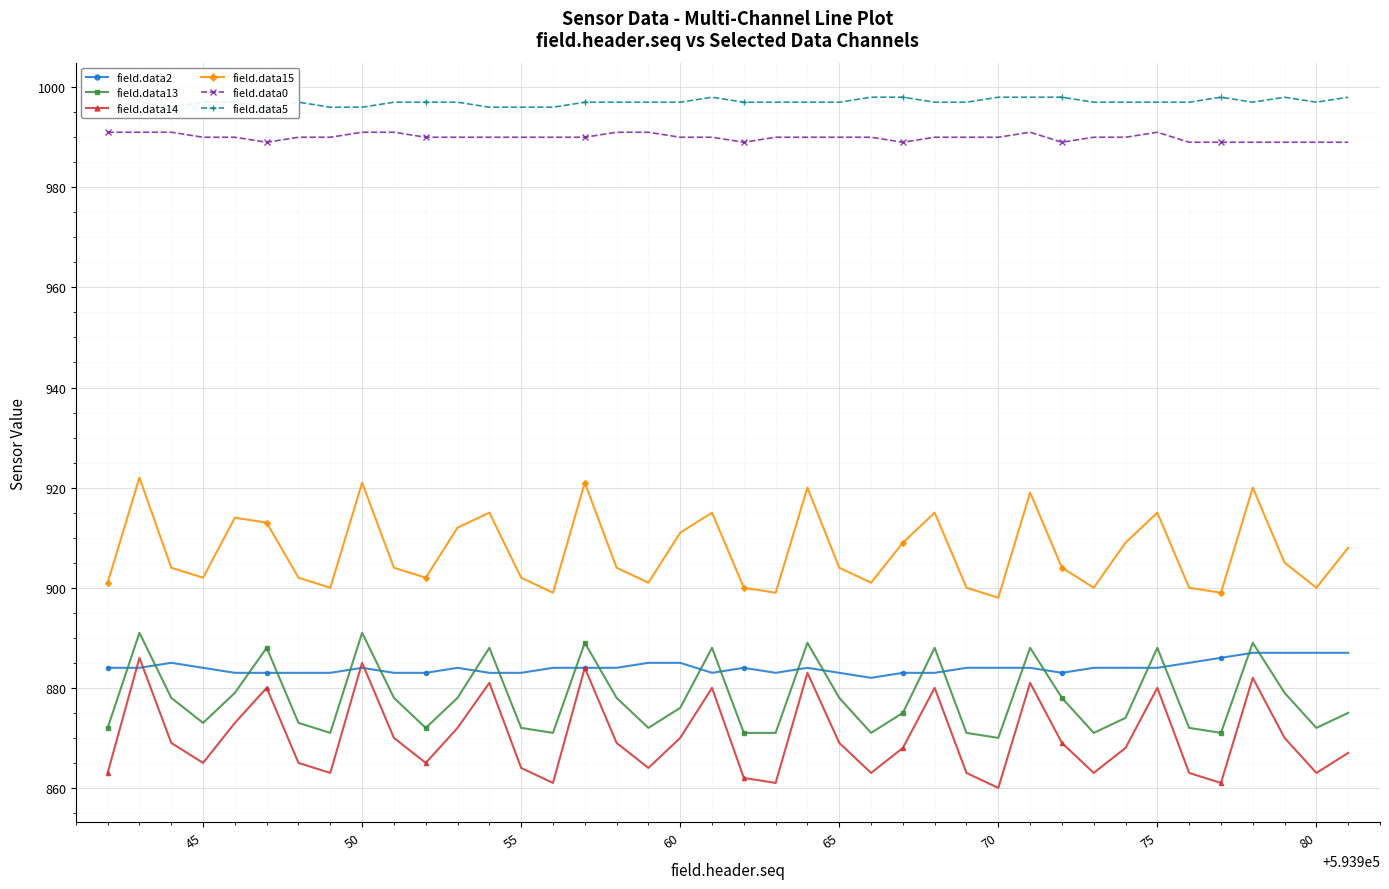

True or false: field.data13 and field.data15 cross at least once.

False